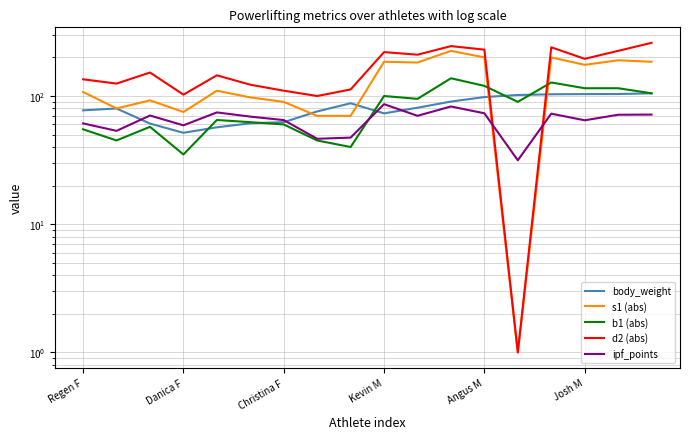

Which label corresponds to the smallest value in the chart?

13